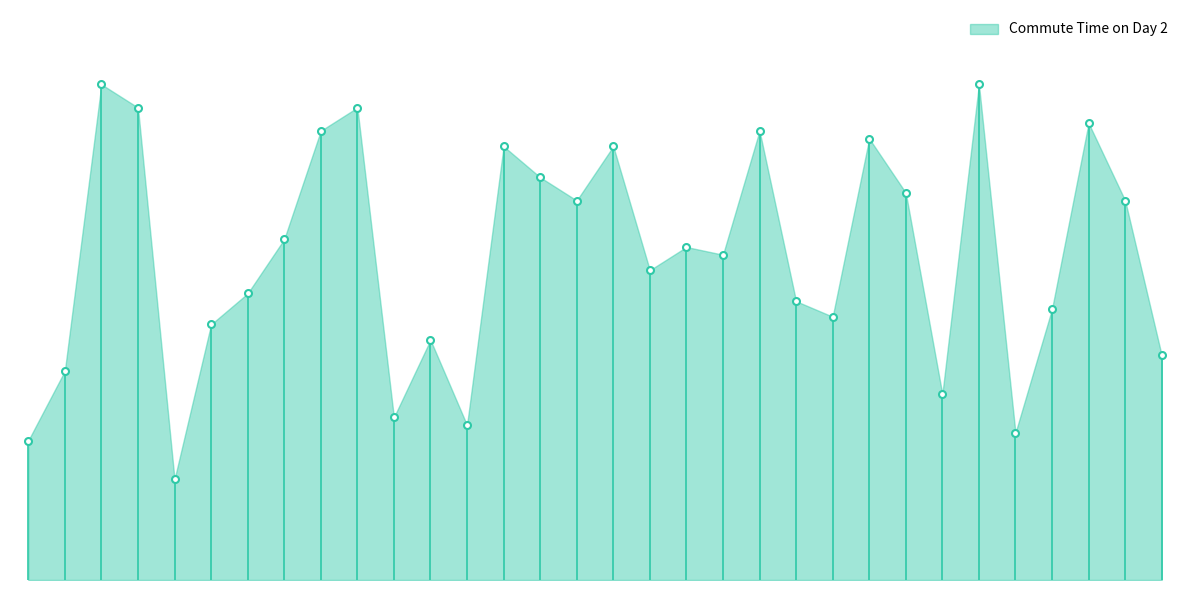

What is the ratio of the value at 53 to the value at 42?

1.1